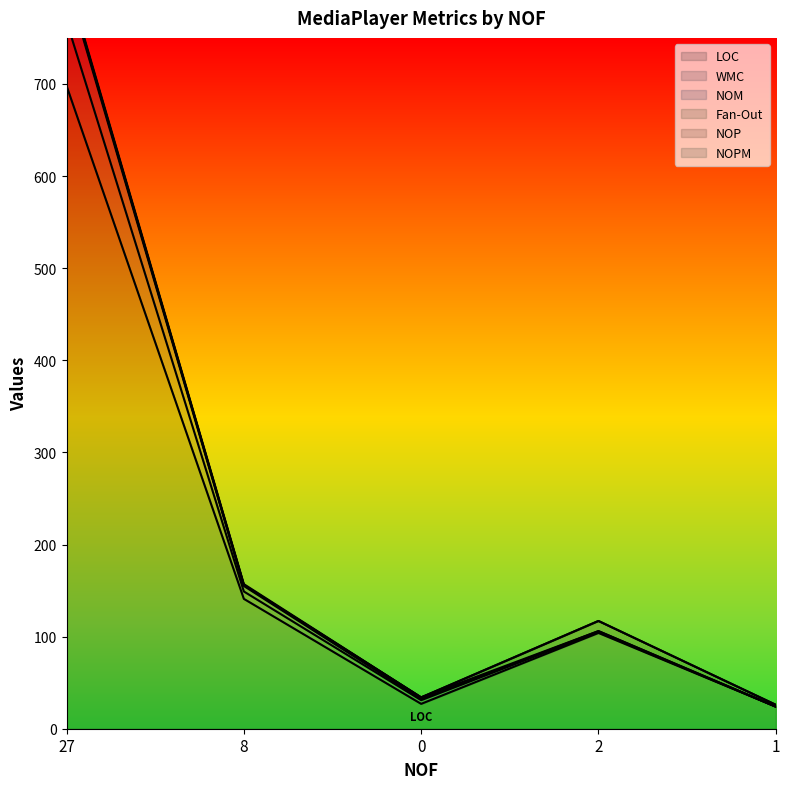

True or false: WMC and NOM cross at least once.

False